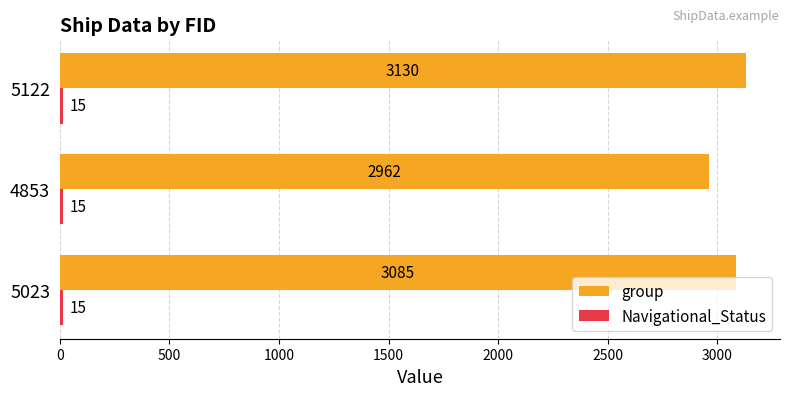

Which series has the largest total across all categories?

group